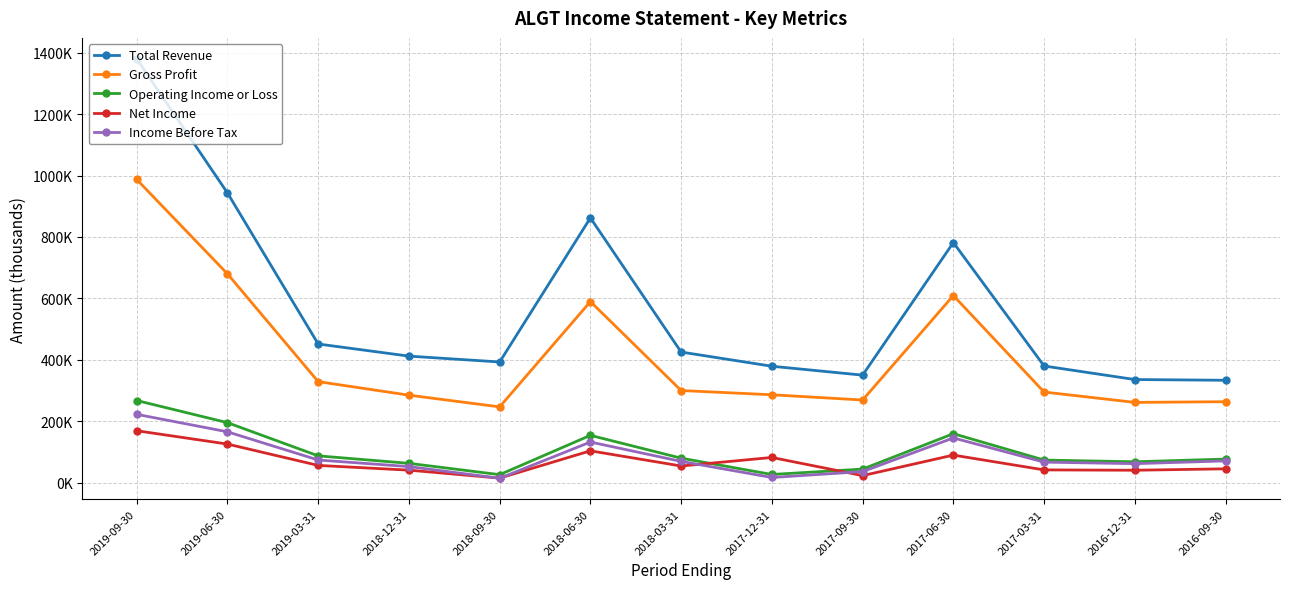

What are all the series names shown in the legend?

Total Revenue, Gross Profit, Operating Income or Loss, Net Income, Income Before Tax